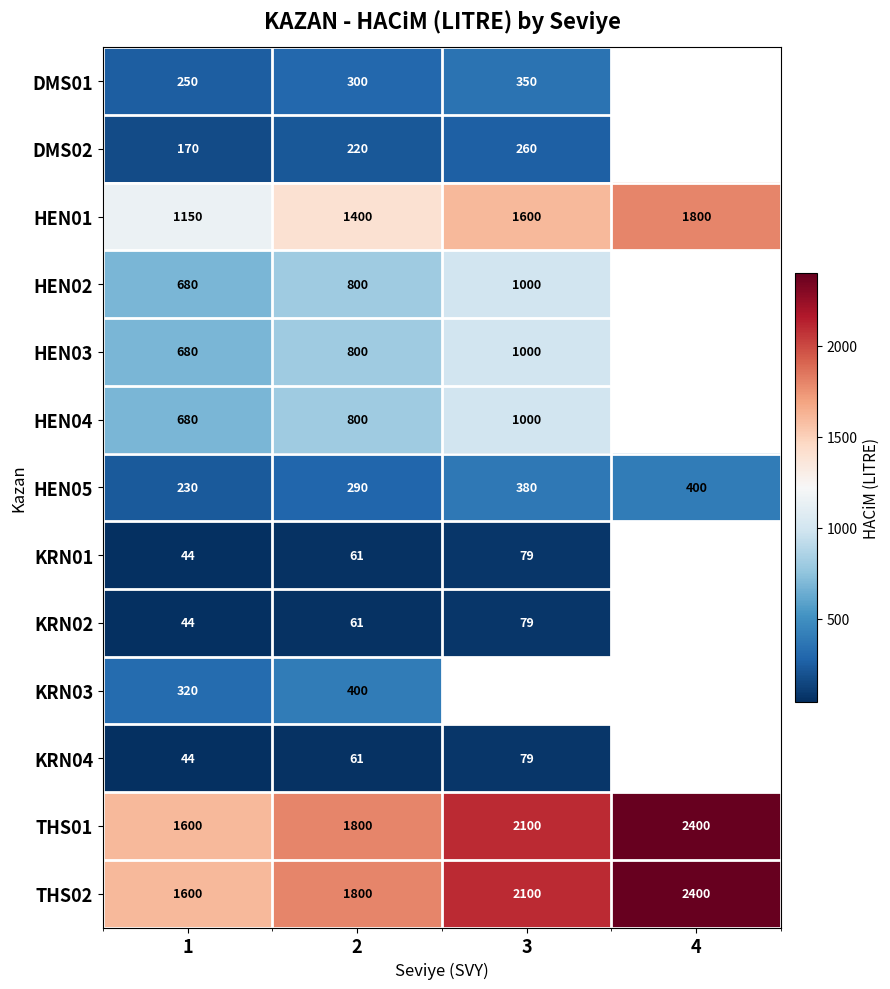

Which has a higher value, 1 or 4?

4